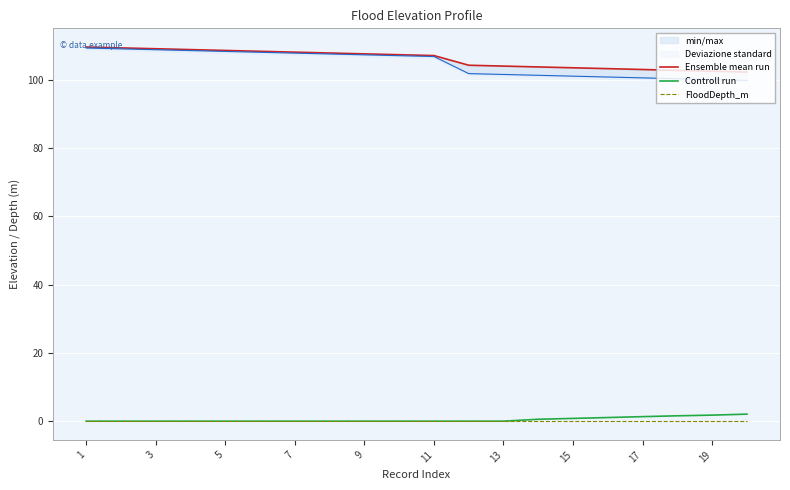

Which has a higher value, 12 or 19?

12